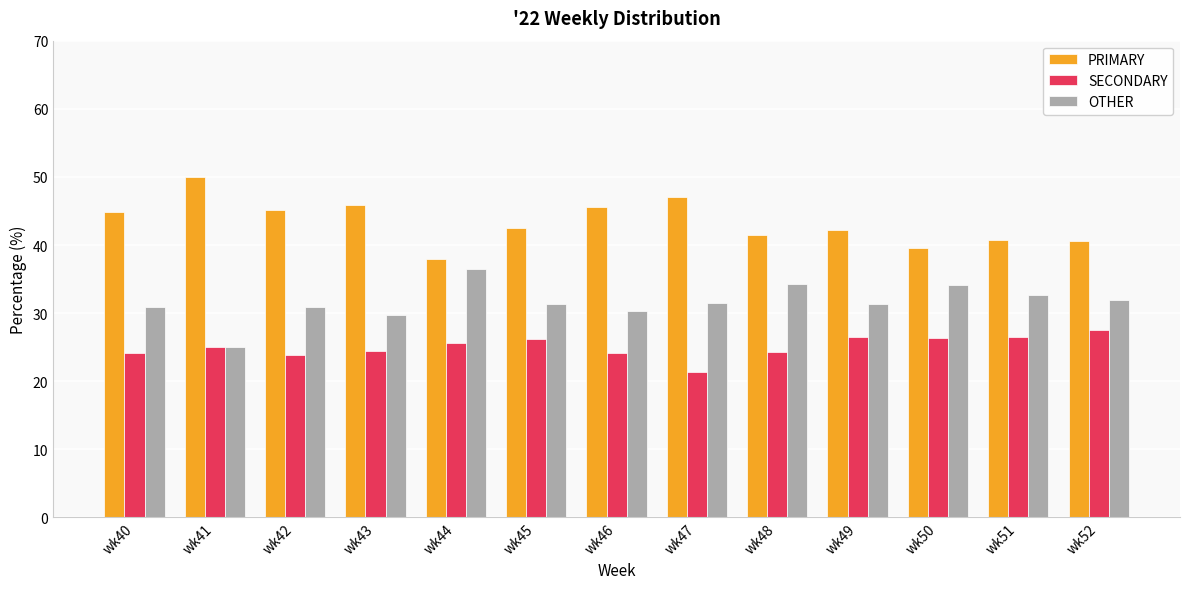

How many data points does each series have?

13